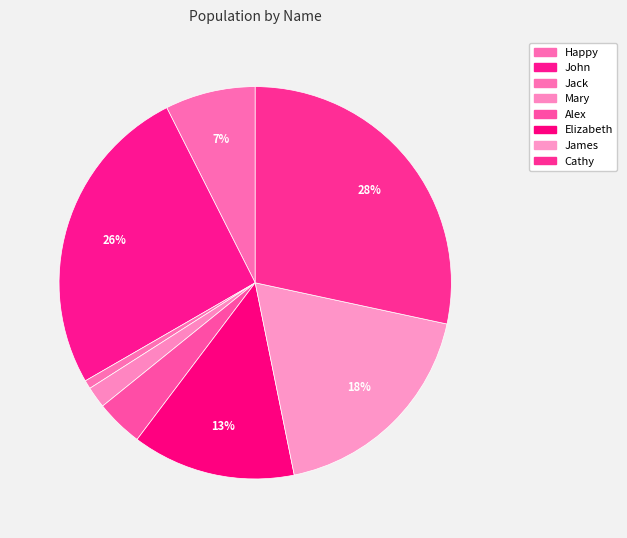

To the nearest percent, what percentage of the pie is Cathy?

28%